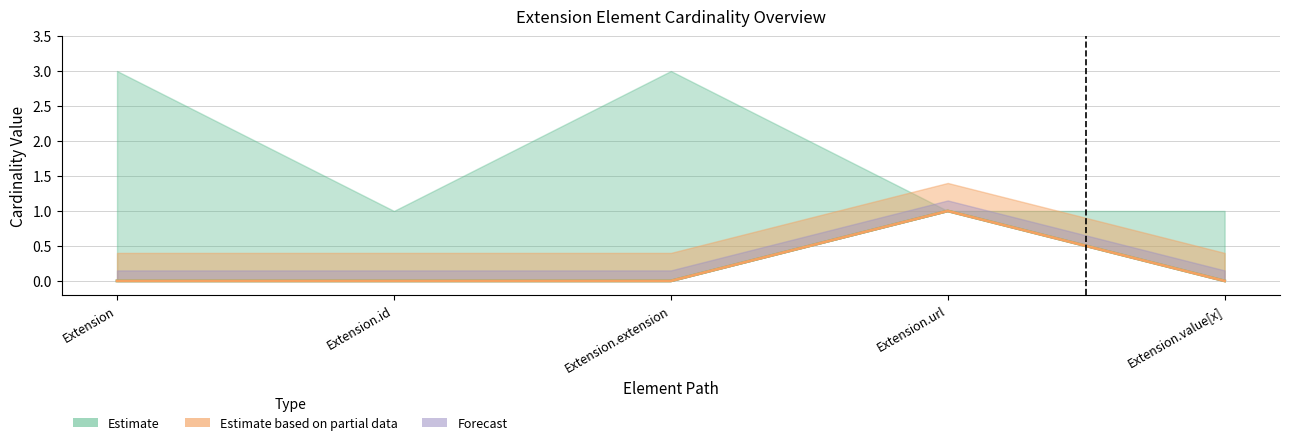

In Min, how many points are higher than both neighbors (excluding endpoints)?

1